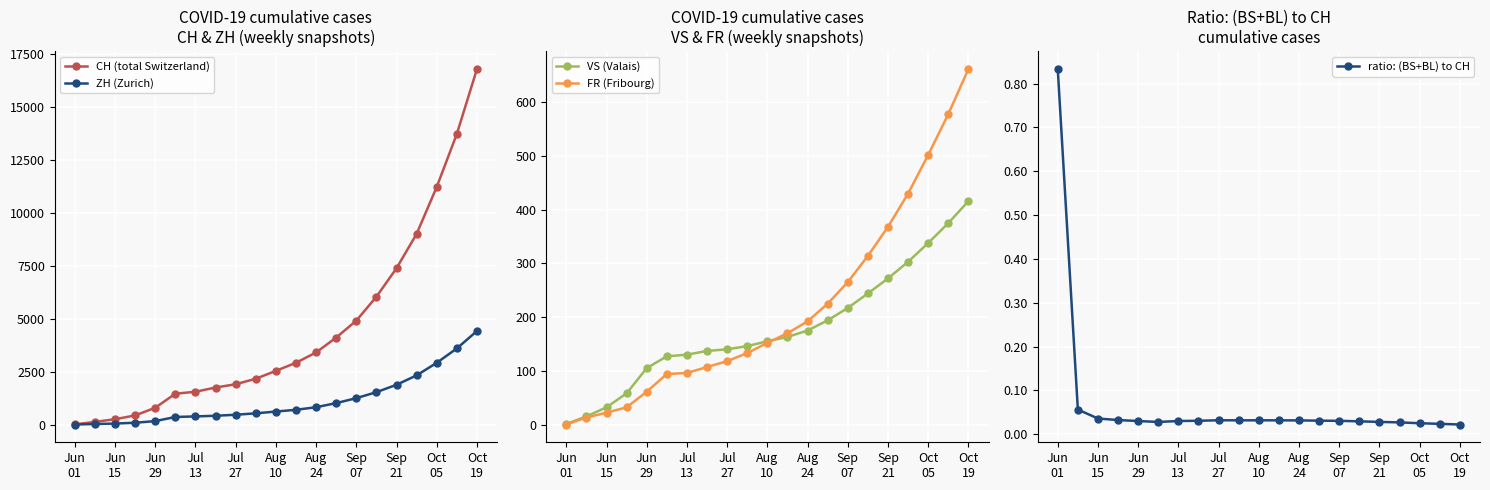

What is the highest value of the VS (Valais) series?

416